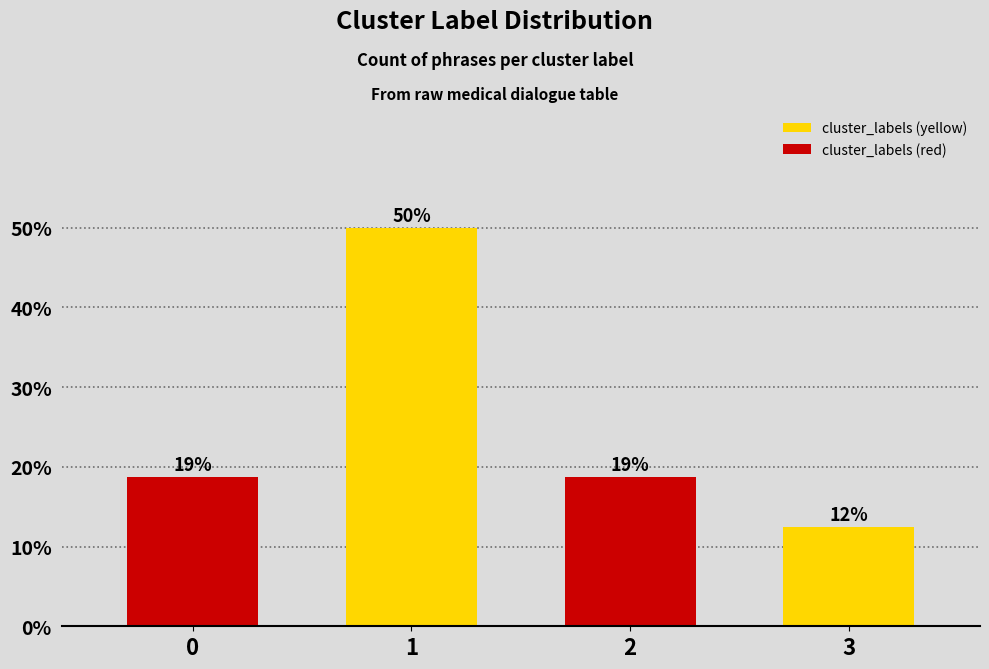

Are the bars horizontal?

No